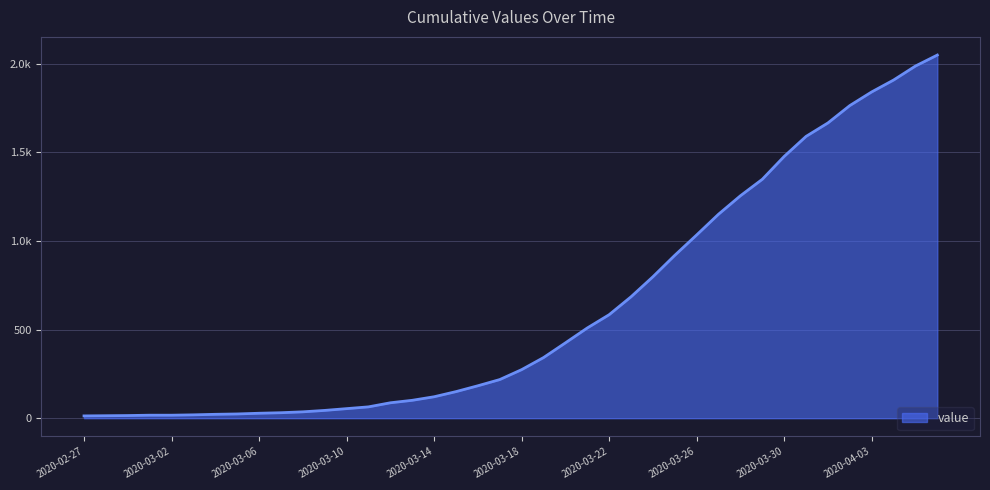

List the labels in order of value, smallest first.

2020-02-27, 2020-02-28, 2020-02-29, 2020-03-01, 2020-03-02, 2020-03-03, 2020-03-04, 2020-03-05, 2020-03-06, 2020-03-07, 2020-03-08, 2020-03-09, 2020-03-10, 2020-03-11, 2020-03-12, 2020-03-13, 2020-03-14, 2020-03-15, 2020-03-16, 2020-03-17, 2020-03-18, 2020-03-19, 2020-03-20, 2020-03-21, 2020-03-22, 2020-03-23, 2020-03-24, 2020-03-25, 2020-03-26, 2020-03-27, 2020-03-28, 2020-03-29, 2020-03-30, 2020-03-31, 2020-04-01, 2020-04-02, 2020-04-03, 2020-04-04, 2020-04-05, 2020-04-06